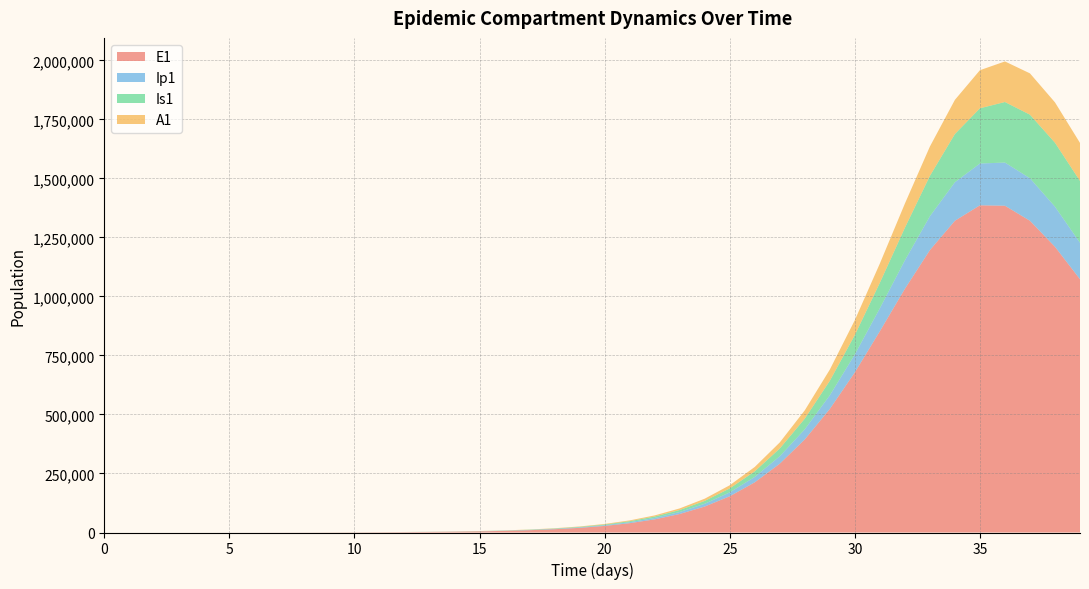

Reading right to left, transcribe all the data shown in this chart.

E1: 39=1072780.2	38=1210166.3	37=1320373.0	36=1384085.6	35=1385870.8	34=1320449.2	33=1196039.4	32=1032092.0	31=852484.5	30=678249.0	29=523350.2	28=394202.9	27=291497.7	26=212598.1	25=153489.4	24=110001.4	23=78418.1	22=55691.4	21=39444.7	20=27884.2	19=19685.2	18=13883.7	17=9785.4	16=6893.6	15=4854.7	14=3418.1	13=2406.1	12=1693.4	11=1191.0	10=835.1	9=576.7	8=359.3	7=208.4	6=120.8	5=70.1	4=40.6	3=23.4	2=13.2	1=6.4	0=0.0
Ip1: 39=154570.6	38=169986.8	37=180132.2	36=182882.3	35=177132.6	34=163348.7	33=143538.8	32=120600.4	31=97406.7	30=76112.5	29=57910.3	28=43157.2	27=31661.2	26=22957.8	25=16505.4	24=11793.3	23=8389.2	22=5948.7	21=4208.8	20=2973.0	19=2097.7	18=1478.9	17=1042.1	16=734.0	15=516.8	14=363.8	13=256.1	12=180.1	11=126.4	10=87.9	9=59.2	8=43.8	7=25.4	6=14.7	5=8.5	4=4.9	3=2.7	2=1.4	1=0.5	0=0.0
Is1: 39=261828.9	38=270751.8	37=269178.6	36=256472.5	35=233823.0	34=204064.7	33=170909.8	32=137948.2	31=107874.1	30=82191.5	29=61346.8	28=45068.9	27=32718.3	26=23544.4	25=16834.6	24=11981.5	23=8499.3	22=6015.0	21=4249.7	20=2998.9	19=2114.5	18=1490.0	17=1049.5	16=739.1	15=520.3	14=366.3	13=257.9	12=181.8	11=128.7	10=92.9	9=72.5	8=57.5	7=33.6	6=19.8	5=11.9	4=7.5	3=5.1	2=4.1	1=4.1	0=5.0
A1: 39=160937.3	38=170981.4	37=174989.8	36=171785.3	35=161287.6	34=144696.2	33=124210.6	32=102386.9	31=81457.5	30=62916.2	29=47454.5	28=35138.2	27=25657.5	26=18541.7	25=13298.1	24=9485.2	23=6739.0	22=4774.5	21=3375.9	20=2383.6	19=1681.3	18=1185.1	17=834.9	16=588.0	15=414.0	14=291.4	13=205.1	12=144.4	11=101.7	10=71.9	9=51.8	8=39.5	7=22.8	6=13.1	5=7.4	4=4.1	3=2.1	2=1.0	1=0.3	0=0.0